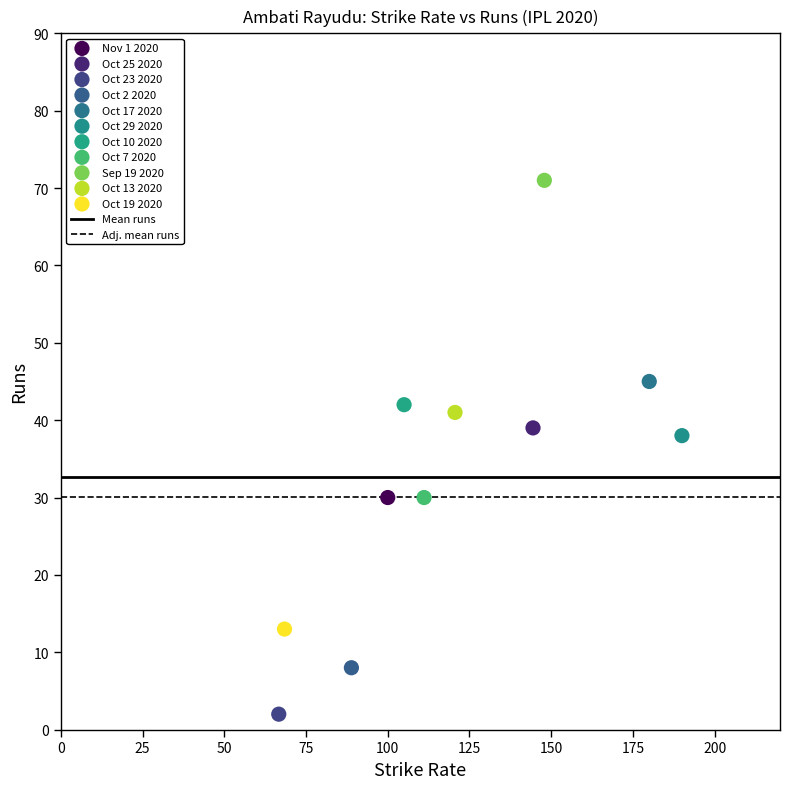

Which series reaches the maximum Y coordinate?

Sep 19 2020